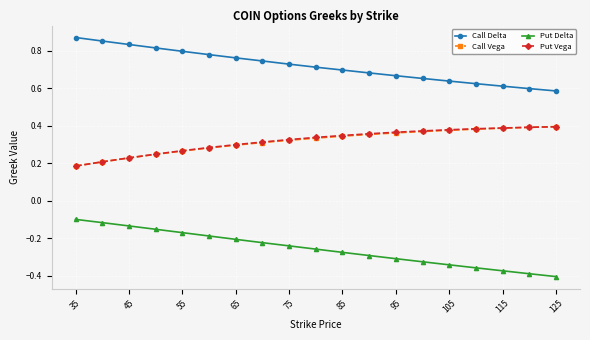

At how many categories does at least one series exceed 0?

19